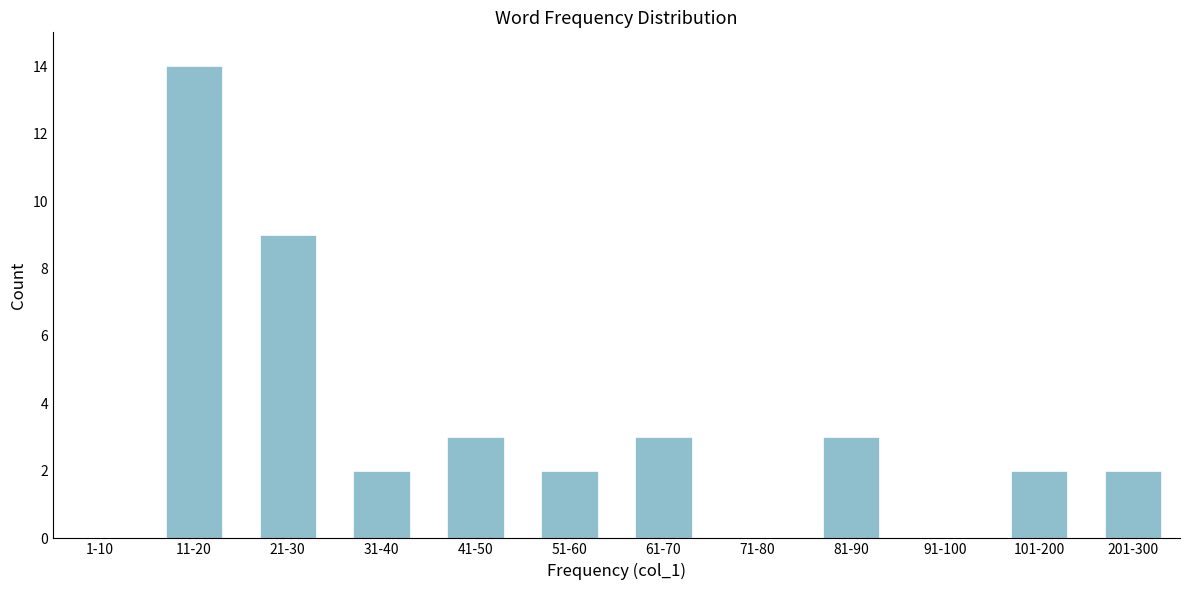

Reading right to left, what are all the values shown in this chart?

201-300=2	101-200=2	91-100=0	81-90=3	71-80=0	61-70=3	51-60=2	41-50=3	31-40=2	21-30=9	11-20=14	1-10=0